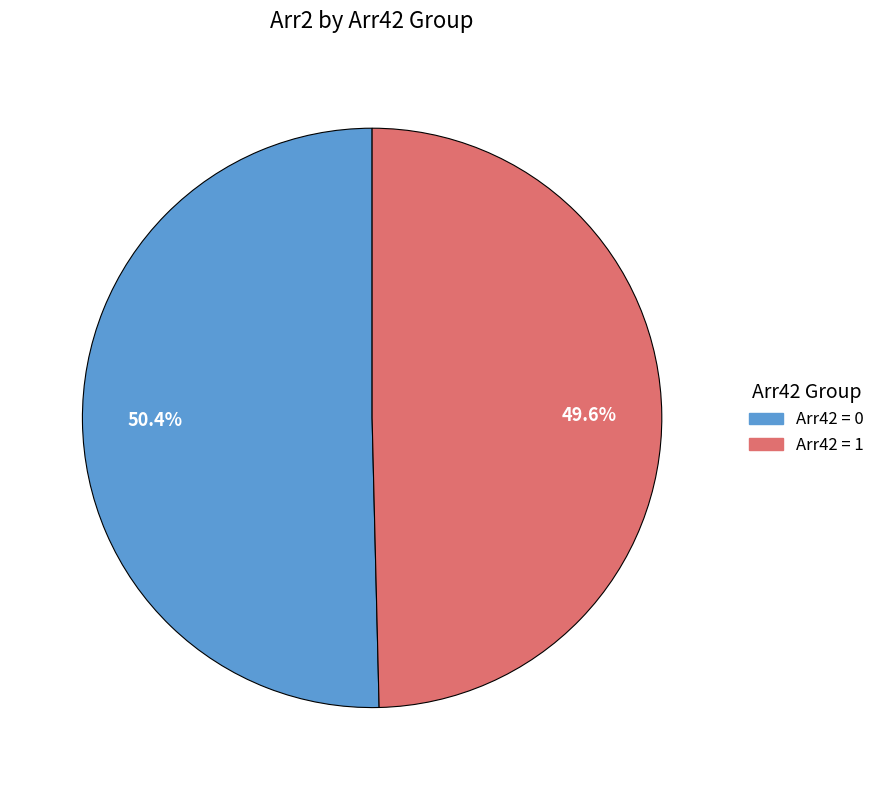

Count the number of slices in the pie.

2